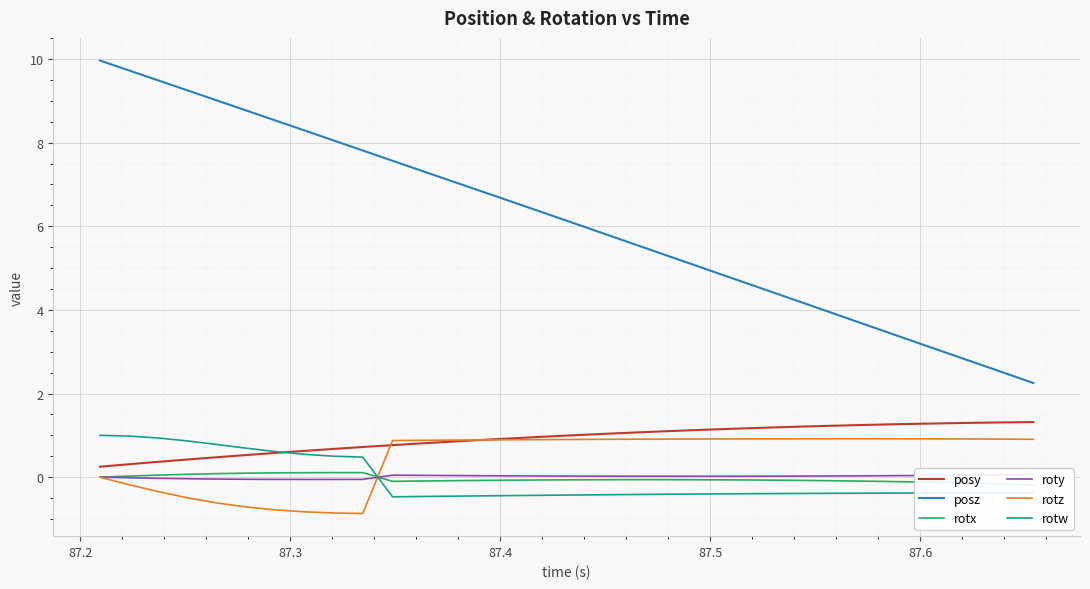

What is the greatest value displayed?

10.0